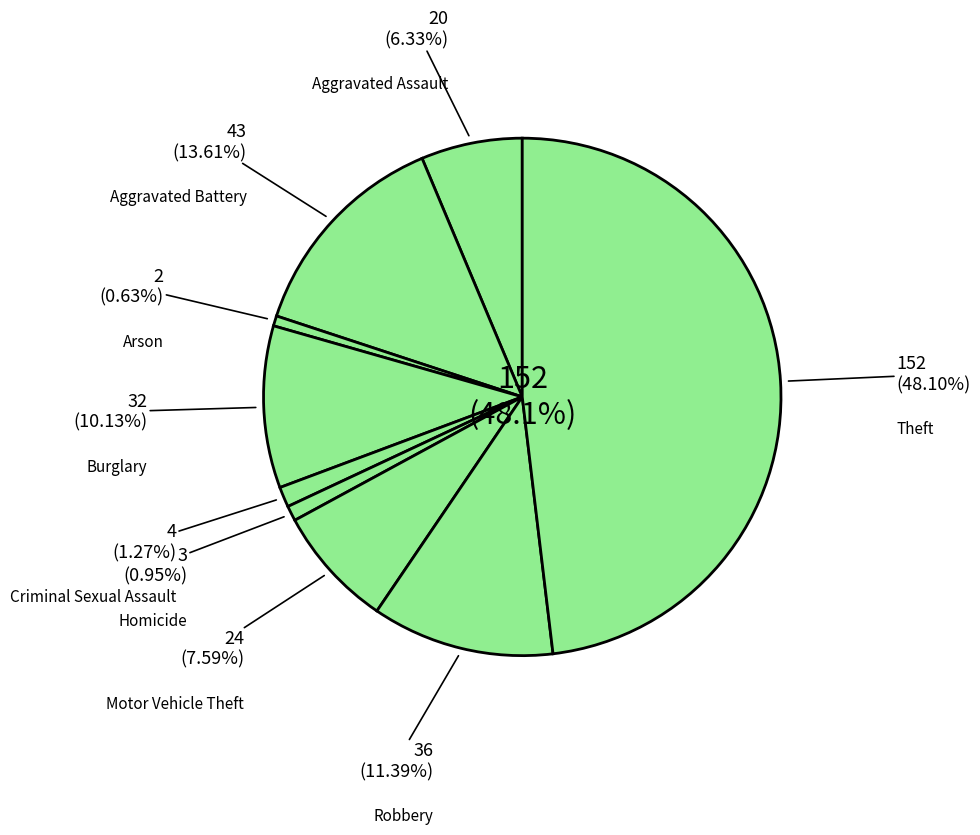

How many segments does this pie chart have?

9